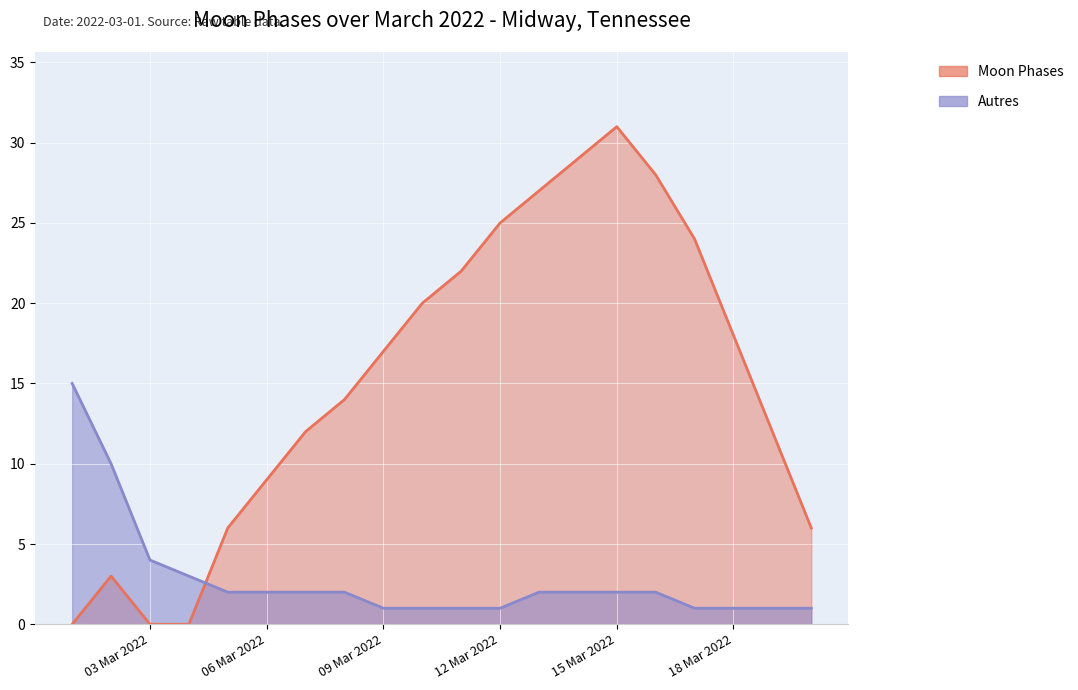

Reading left to right, extract all data points from this chart.

Moon Phases: 0	3	0	0	6	9	12	14	17	20	22	25	27	29	31	28	24	18	12	6
Autres: 15	10	4	3	2	2	2	2	1	1	1	1	2	2	2	2	1	1	1	1